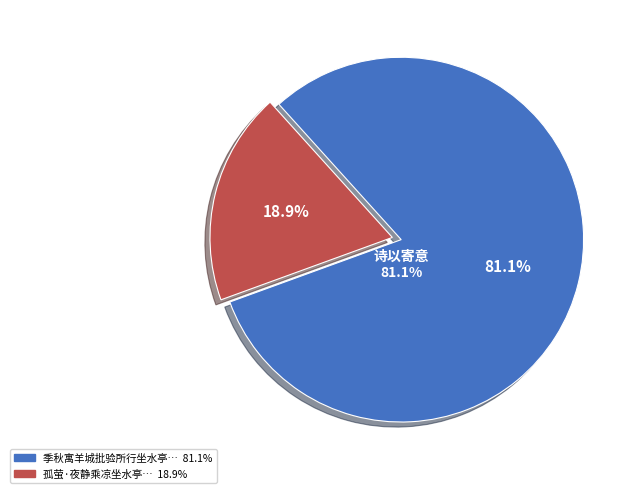

What is the majority slice?

季秋寓羊城批验所行坐水亭中偶得黄紫溪书知近卧病少出忽动小轩丛菊之思诗以寄意